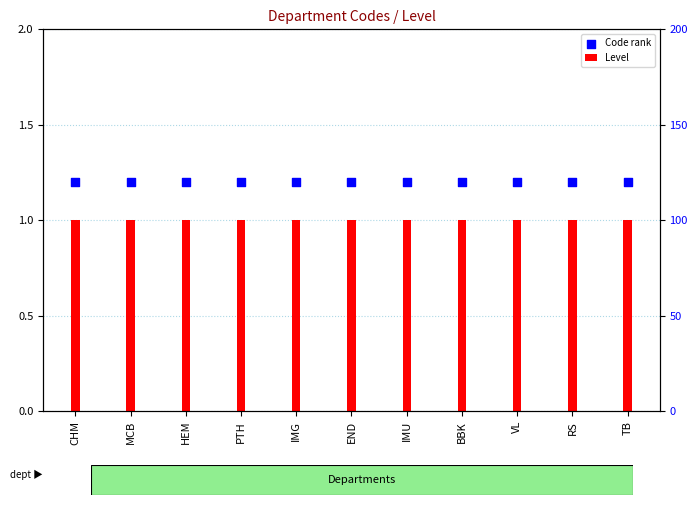

Is the value of Code rank at IMU greater than the value of Level at END?

Yes